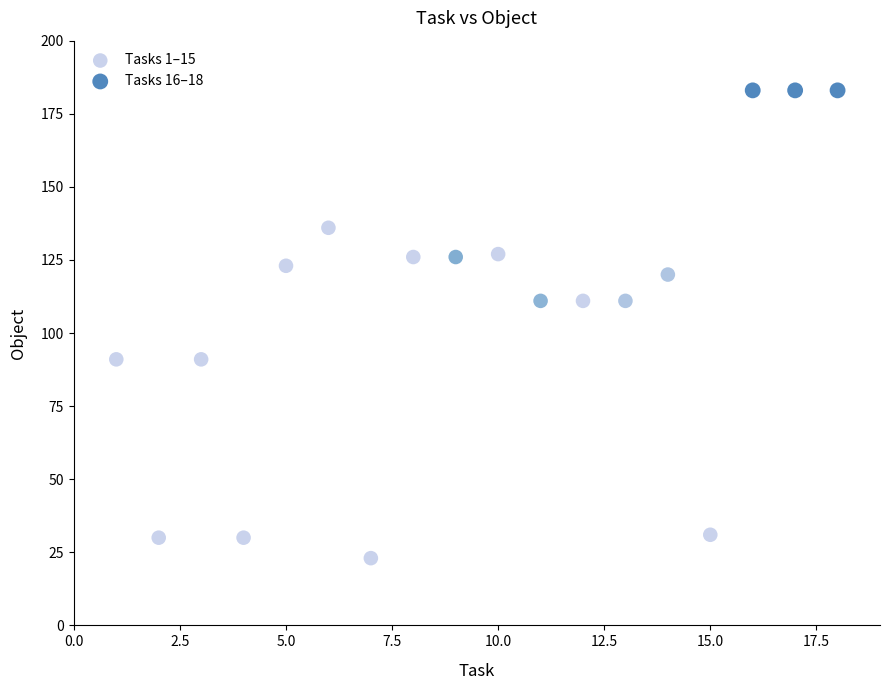

Which series contains the lowest Y value?

Tasks 1–15